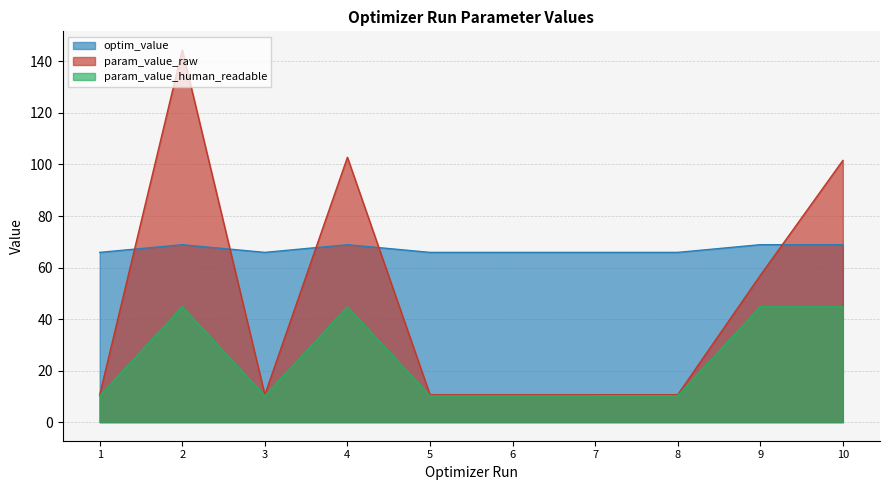

Does the chart display data point markers on the line(s)?

No